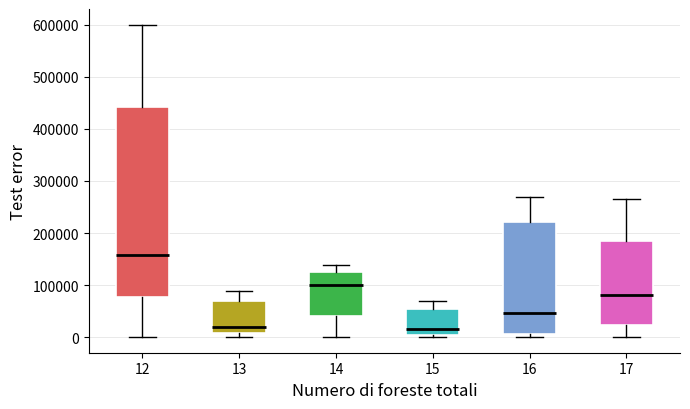

Comparing the boxes themselves (not the whiskers), which one is the tallest?

12